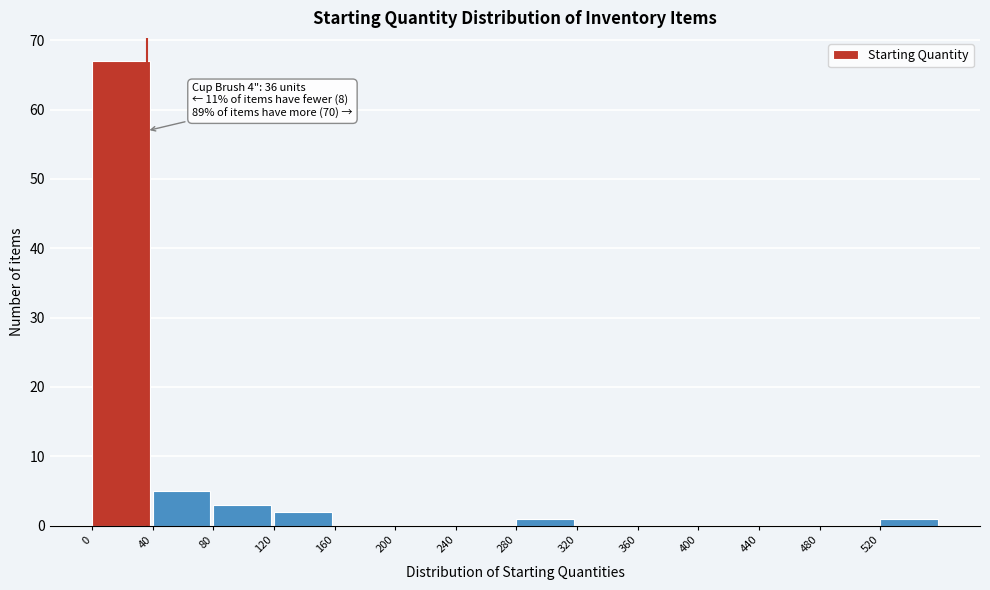

Over which range of the x-axis is the bar tallest?

0 to 40